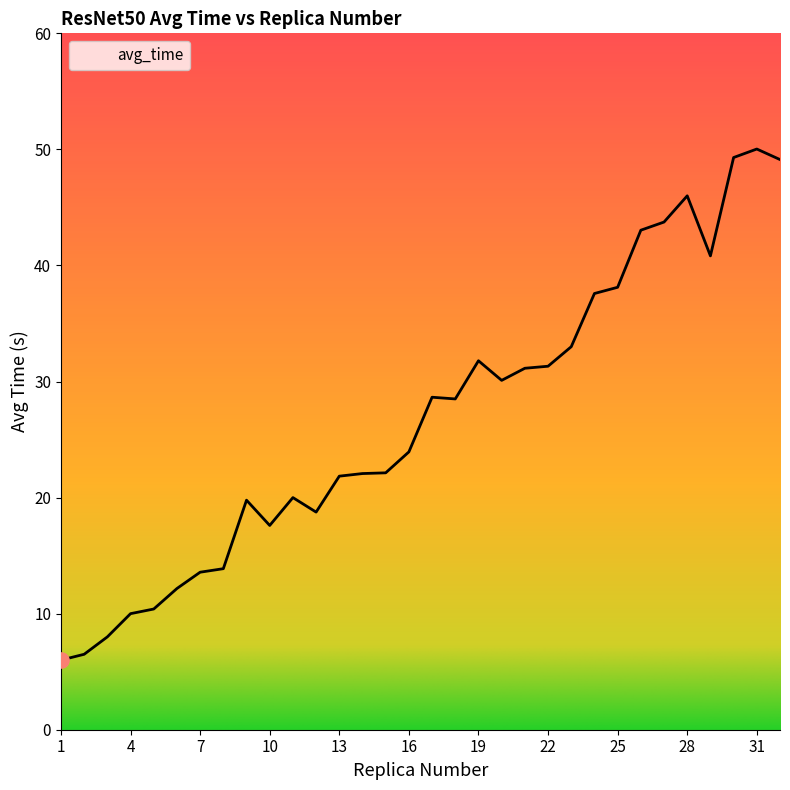

What is the difference between the maximum and minimum values?

44.0